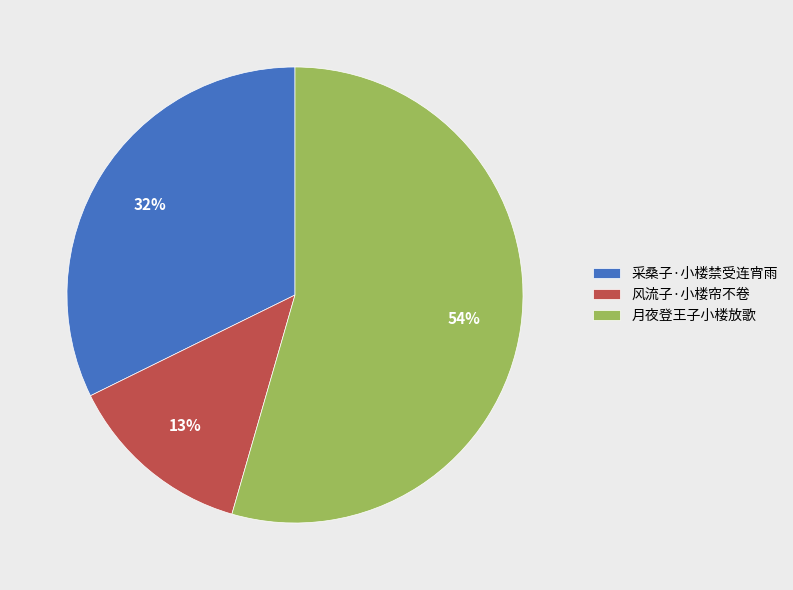

Is there a majority slice in this chart?

Yes